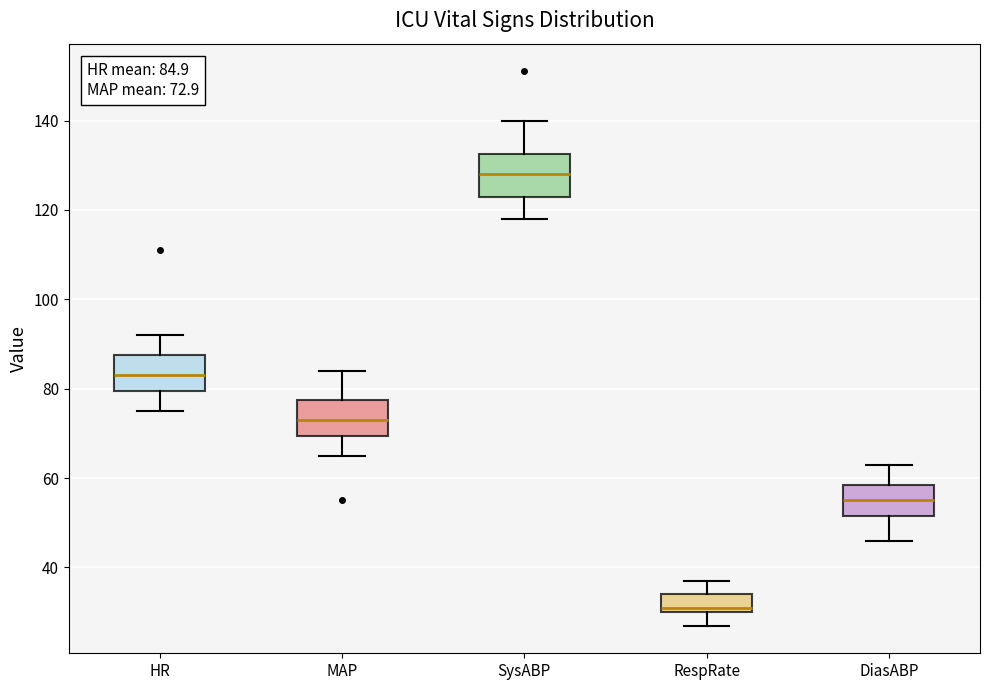

Which box's median line is the lowest?

RespRate